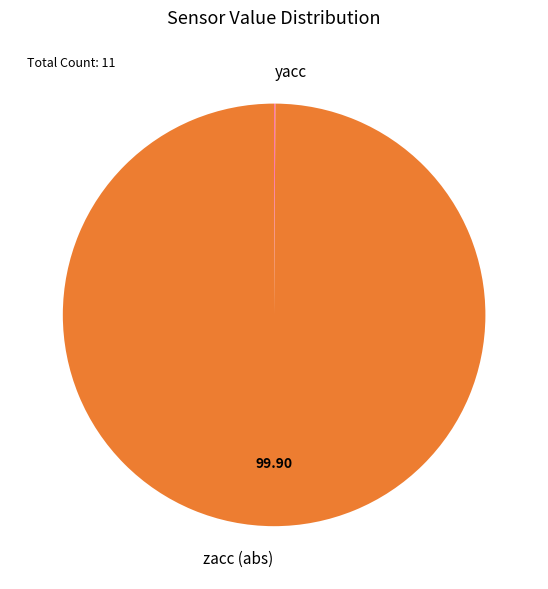

What is the largest slice in the pie chart?

zacc (abs)